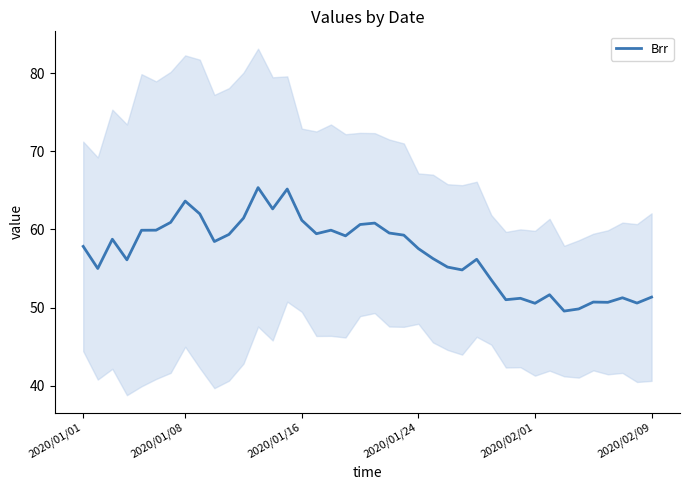

The value at 26 is 54.8. True or false?

True